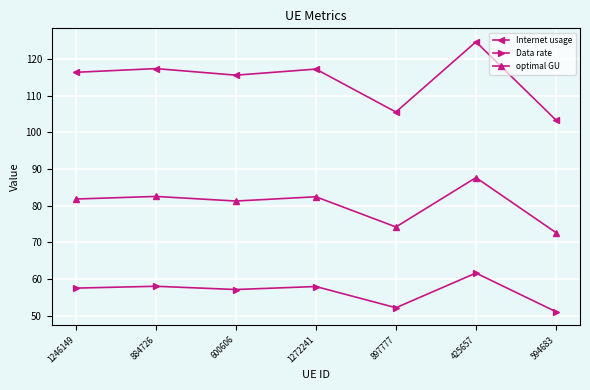

At which category does Internet usage reach its first local valley?

600606